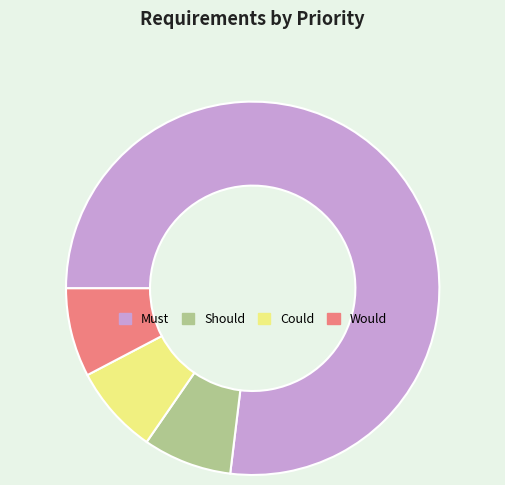

Which slice is the largest?

Must